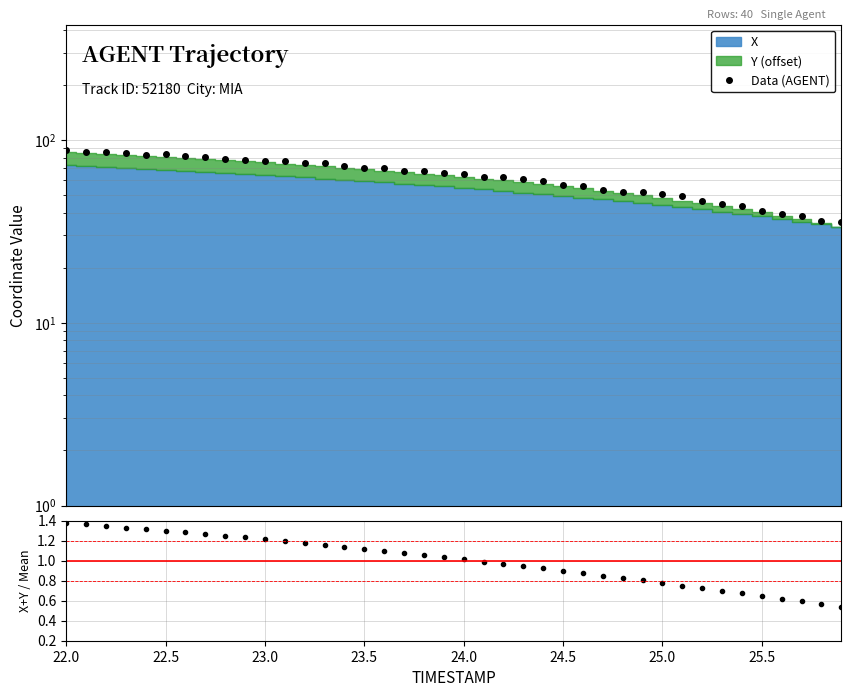

Which label corresponds to the largest value in the chart?

22.0